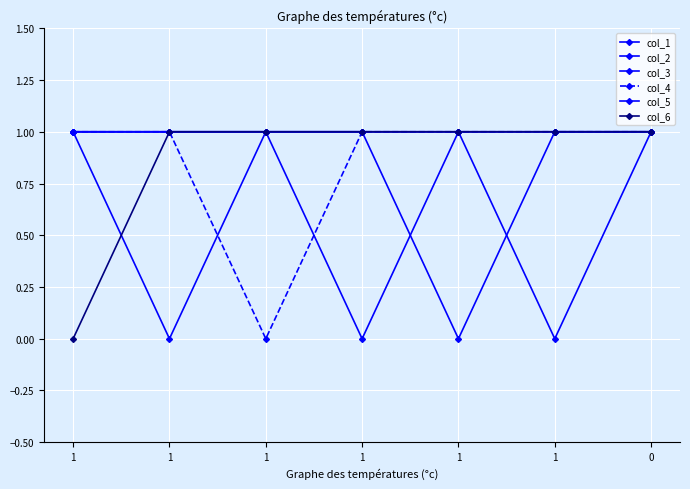

What is the value of the col_5 point at the 5th from the left?

1